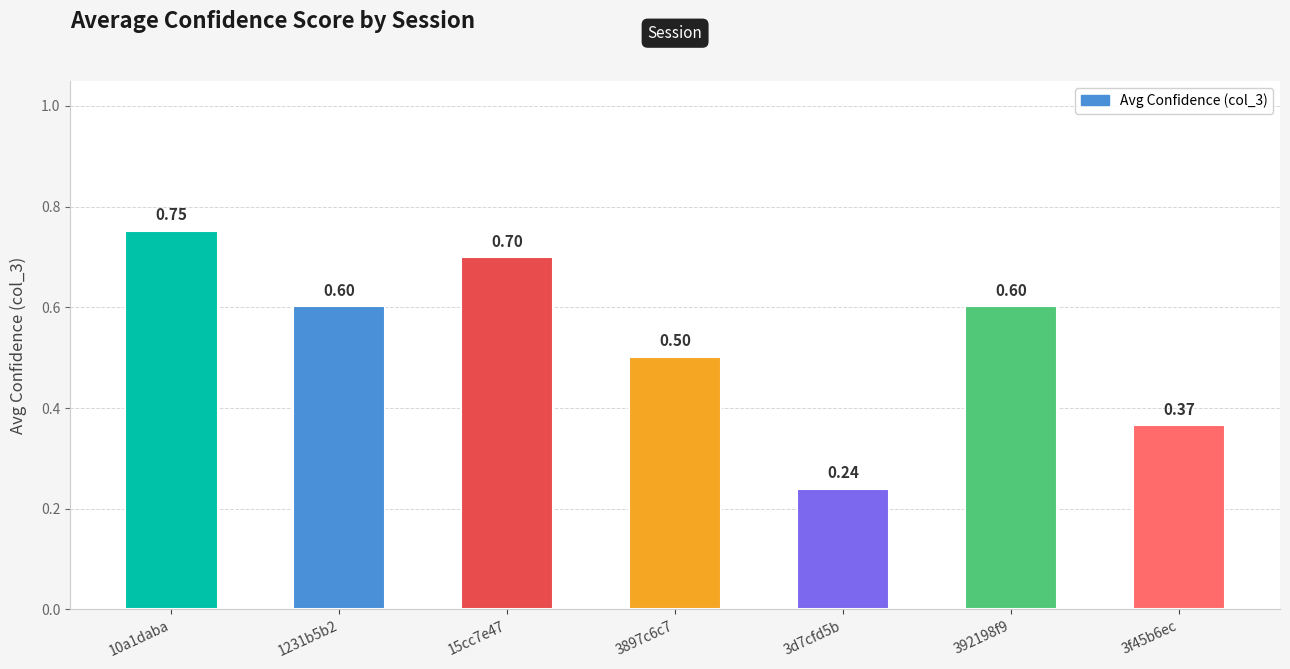

Which has a higher value, 392198f9 or 10a1daba?

10a1daba